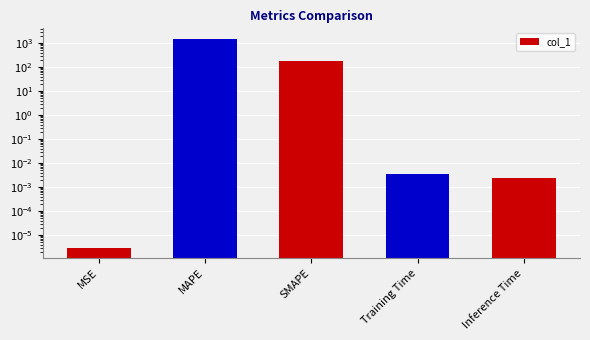

Where is the data nearest to the value 750?

SMAPE